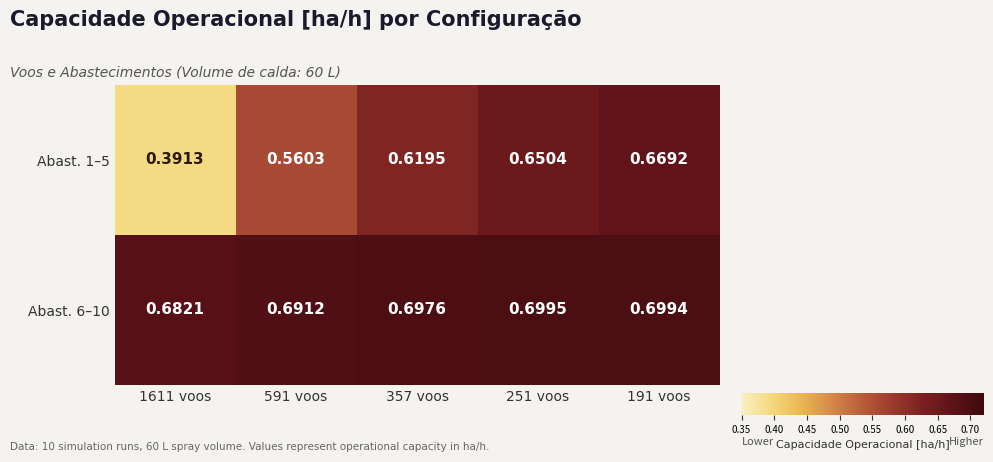

How many series are shown in this chart?

2